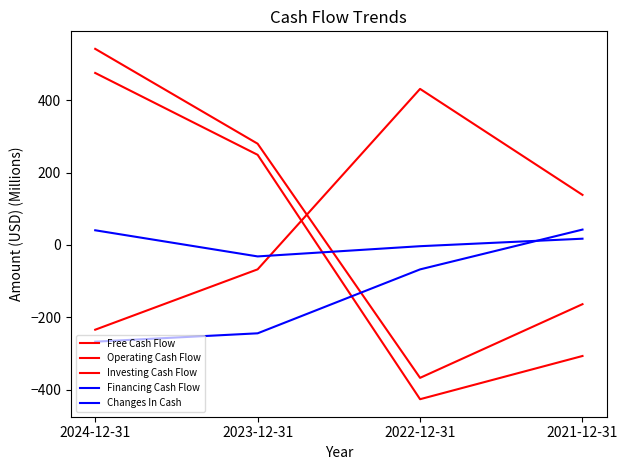

What is the label of the 4th point from the right?

2024-12-31